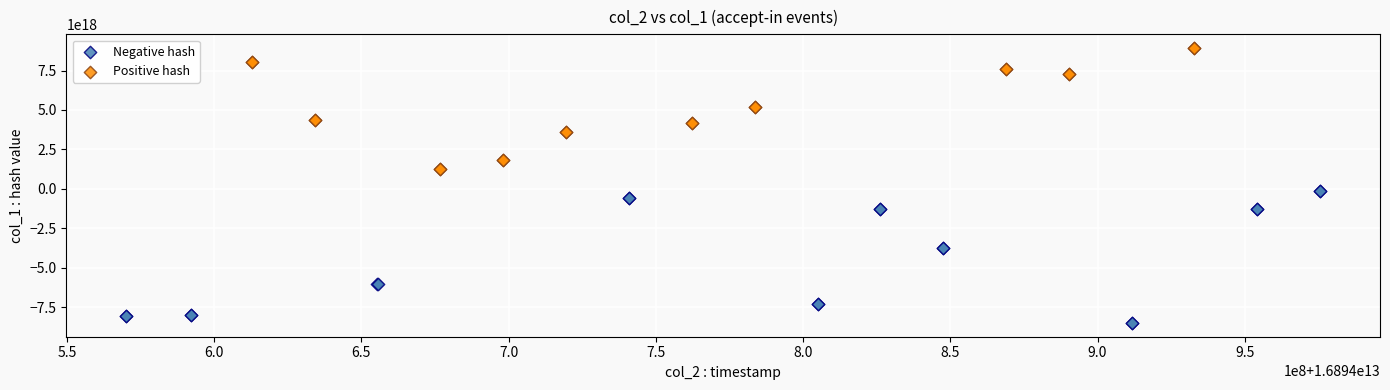

What are all the series names shown in the legend?

Negative hash, Positive hash